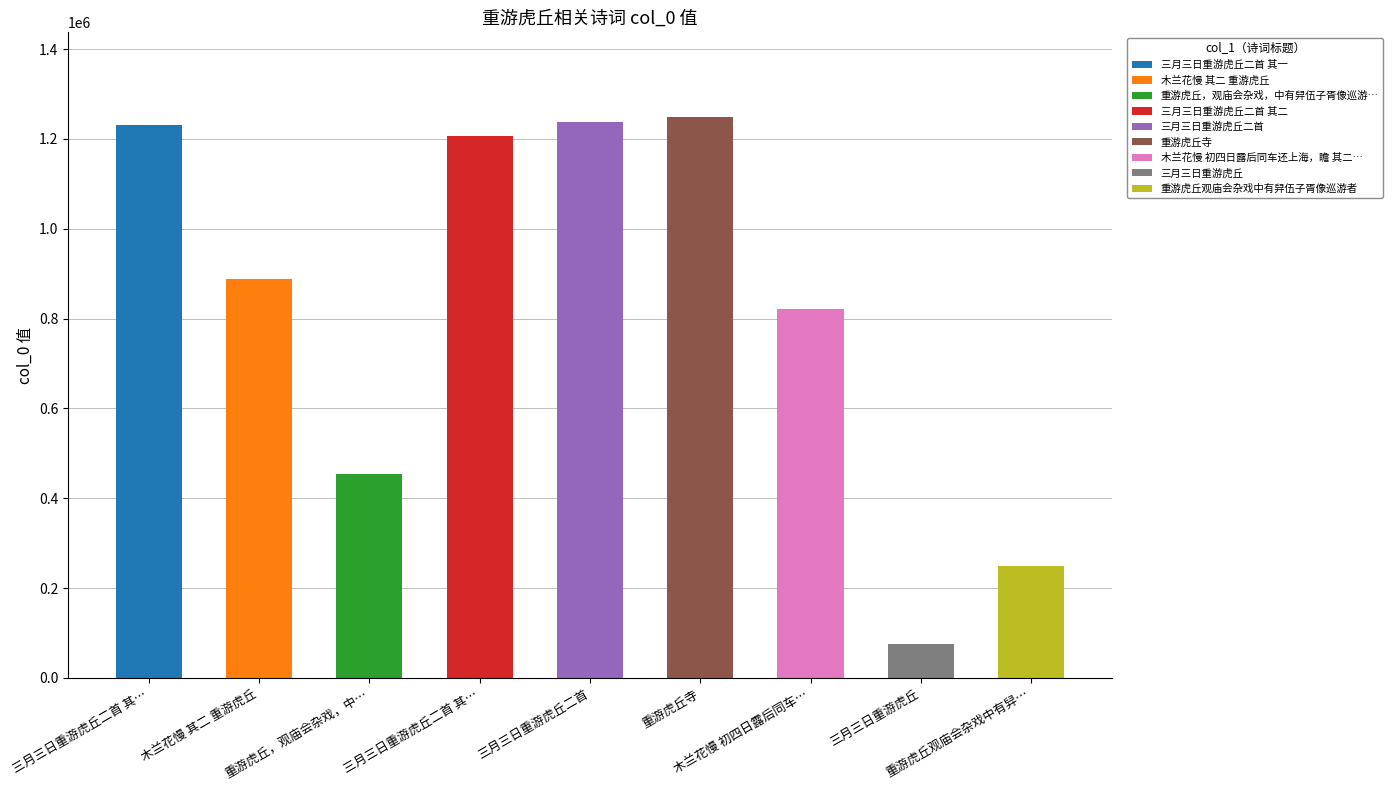

Approximately how many times larger is the value at 重游虎丘寺 compared to 三月三日重游虎丘二首?

1.0